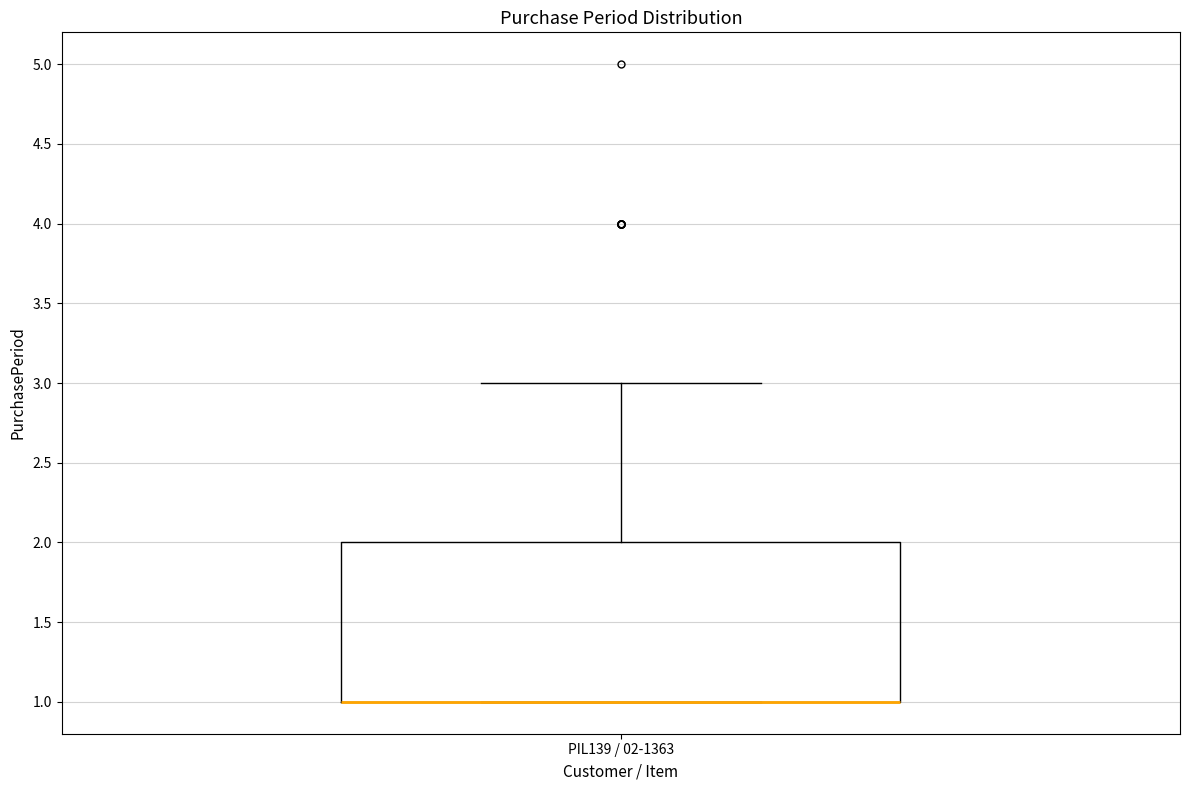

Transcribe this box plot: give where the median line is, the range the box spans, and where the two whiskers end, as read against the y-axis. The values are not printed on the chart, so give them approximately, as read against the axis.

median 1 (drawn on the box's lower edge), box 1 to 2, whiskers 1 to 3